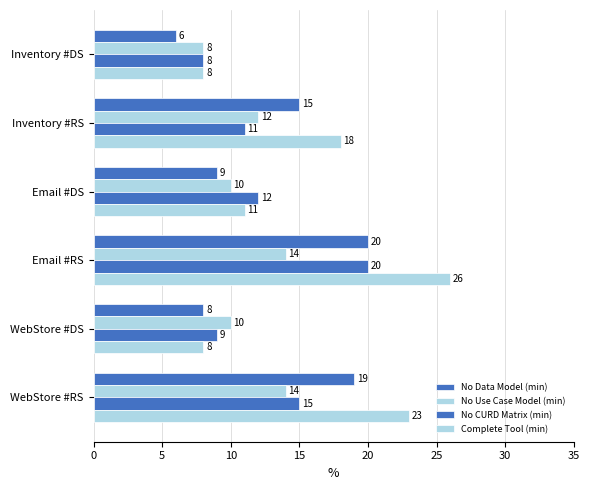

What is the average value of the No Use Case Model (min) series?

11